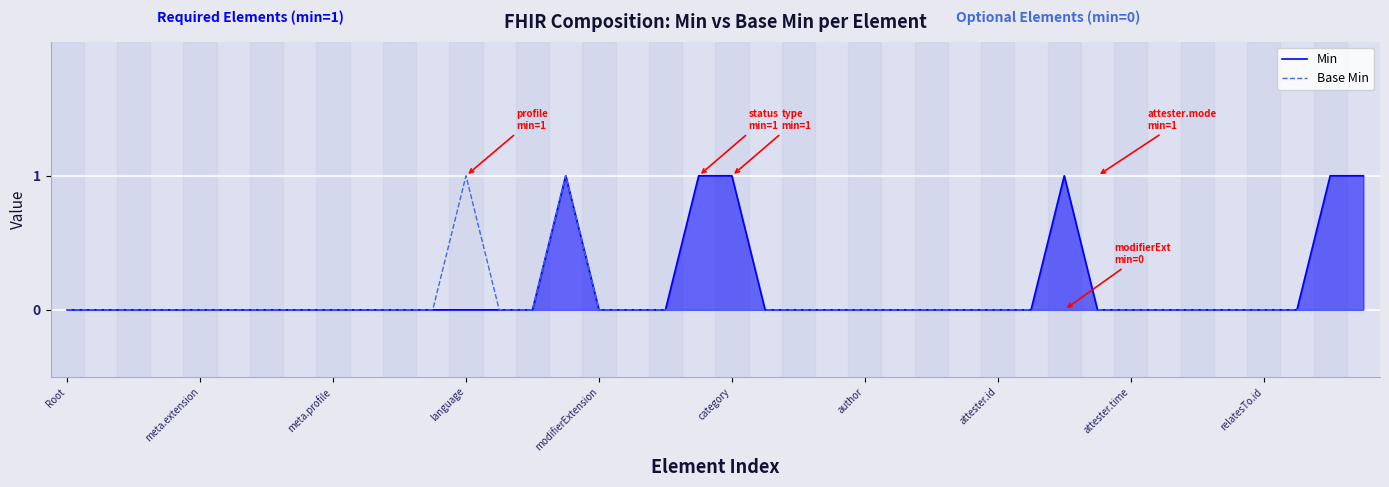

Does the chart display data point markers on the line(s)?

No